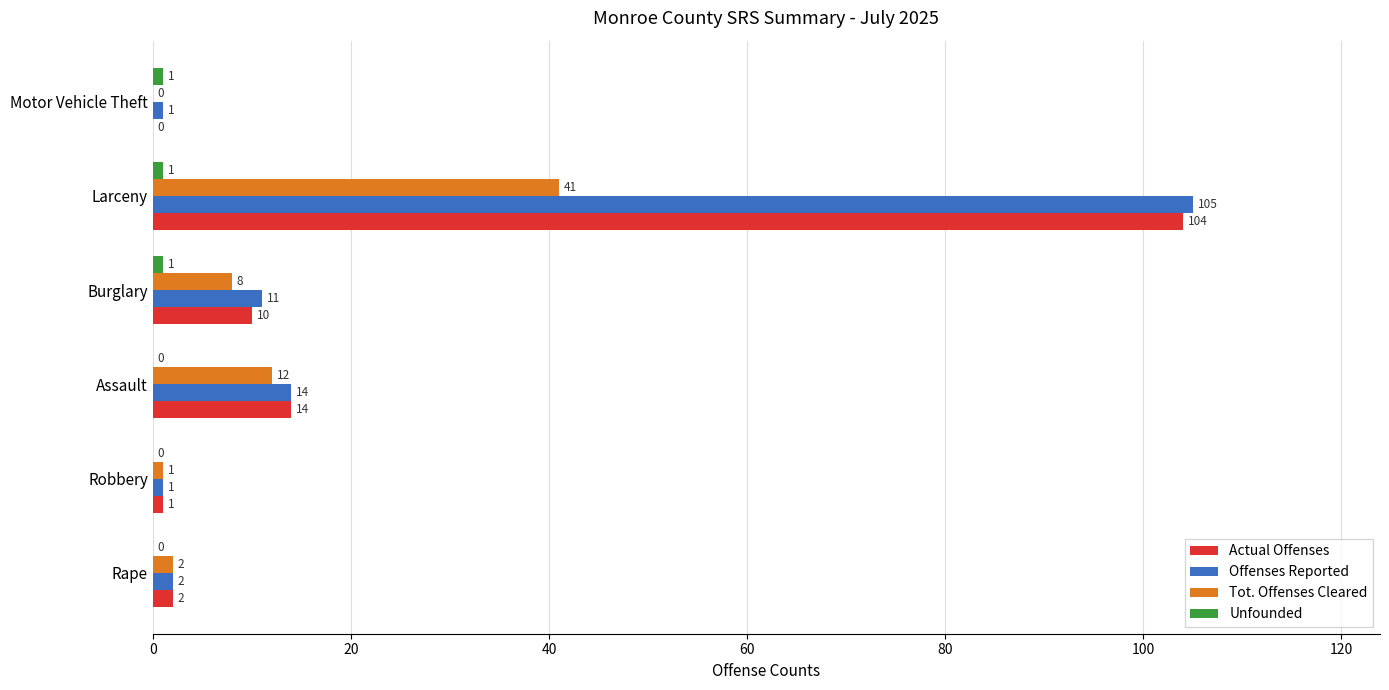

True or false: Actual Offenses has a value of 2 at Rape.

True